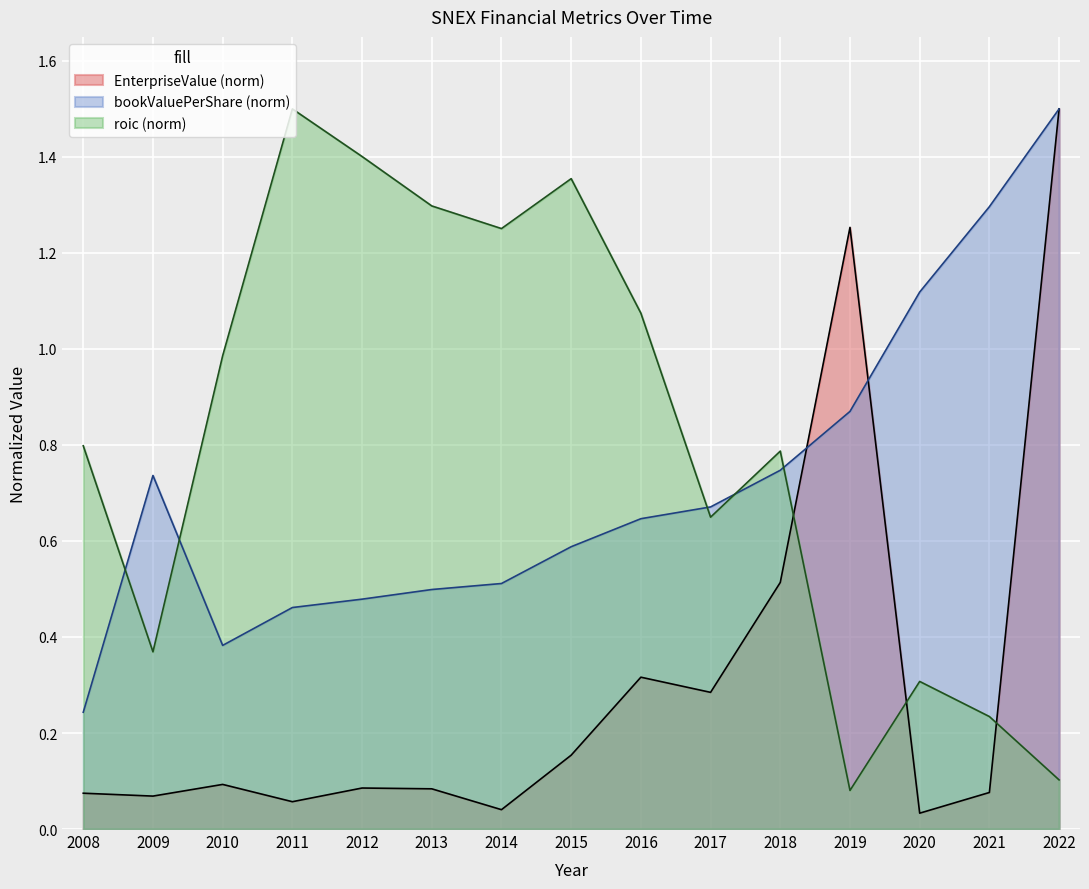

Reading right to left, transcribe all the data shown in this chart.

EnterpriseValue: 2022=1.5	2021=0.1	2020=0.0	2019=1.3	2018=0.5	2017=0.3	2016=0.3	2015=0.2	2014=0.0	2013=0.1	2012=0.1	2011=0.1	2010=0.1	2009=0.1	2008=0.1
bookValuePerShare: 2022=1.5	2021=1.3	2020=1.1	2019=0.9	2018=0.7	2017=0.7	2016=0.6	2015=0.6	2014=0.5	2013=0.5	2012=0.5	2011=0.5	2010=0.4	2009=0.7	2008=0.2
roic: 2022=0.1	2021=0.2	2020=0.3	2019=0.1	2018=0.8	2017=0.6	2016=1.1	2015=1.4	2014=1.3	2013=1.3	2012=1.4	2011=1.5	2010=1.0	2009=0.4	2008=0.8